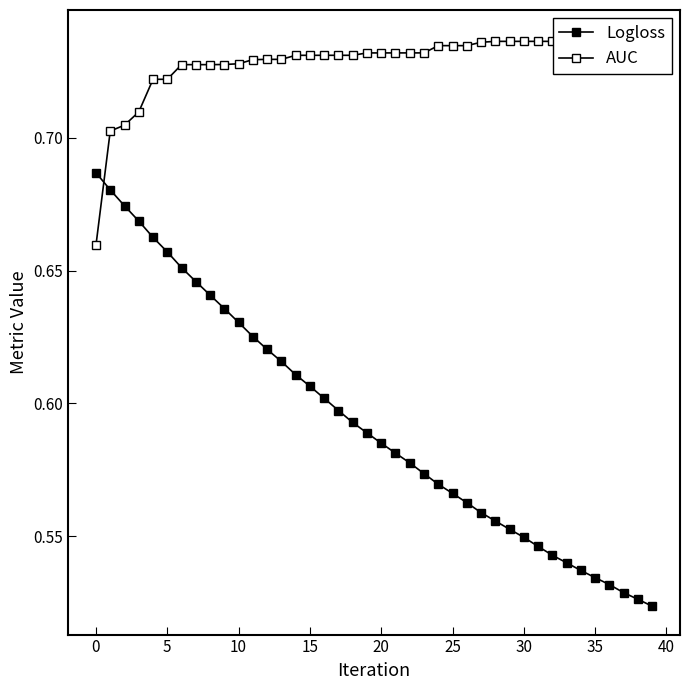

Count the number of data series in this chart.

2